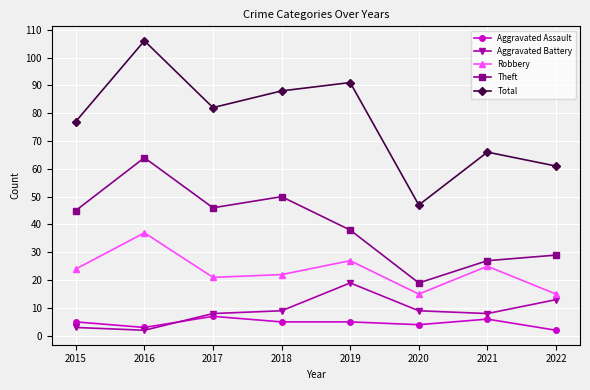

In Theft, how many points are higher than both neighbors (excluding endpoints)?

2